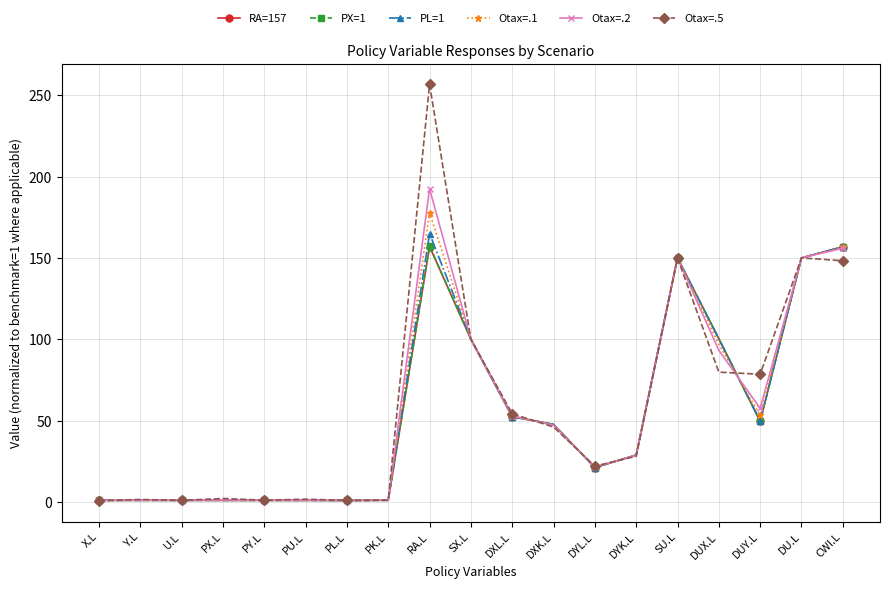

True or false: Otax=.2 has a value of 33.6 at DXL.L.

False